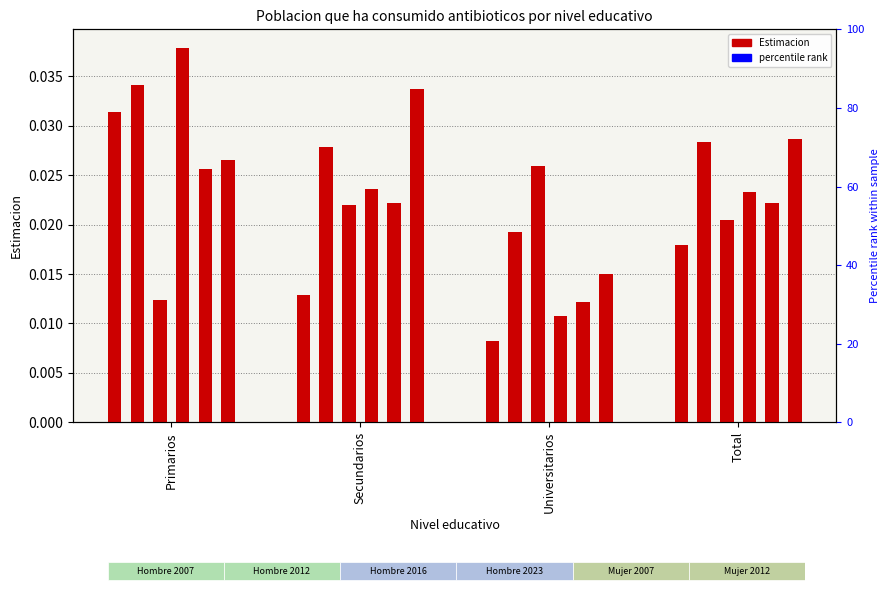

How many groups of bars are there?

4